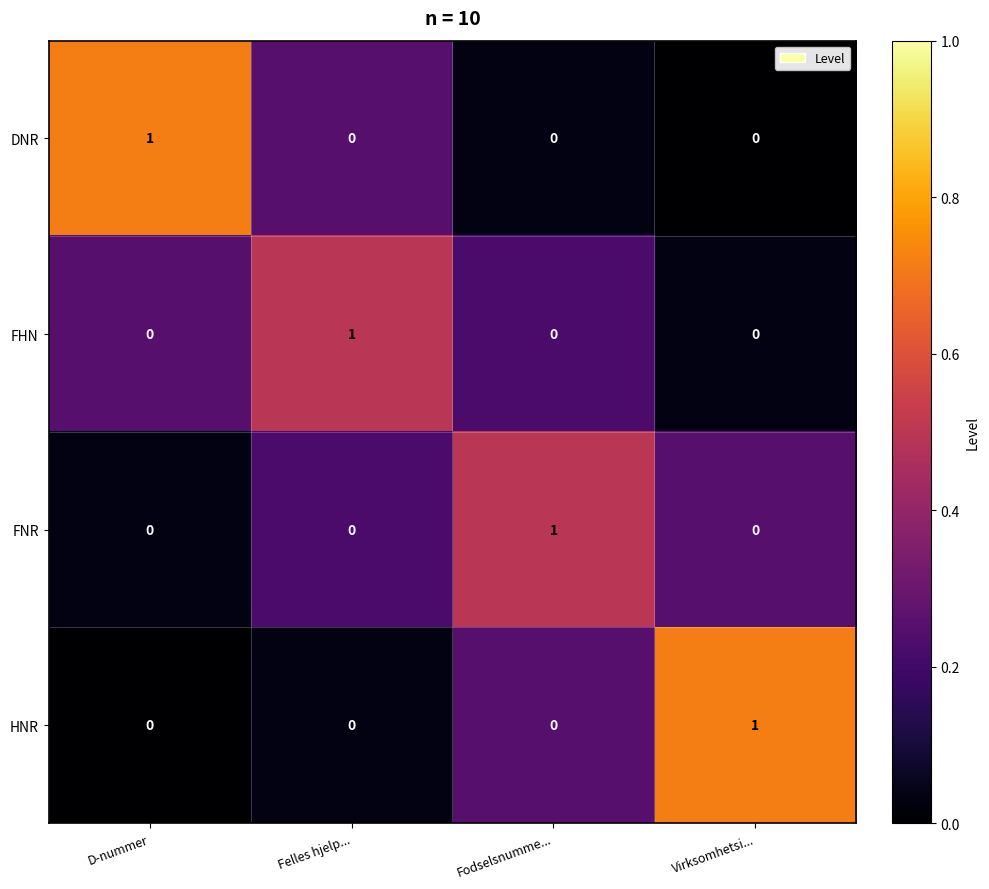

How many FNR values are between 0 and 1?

4